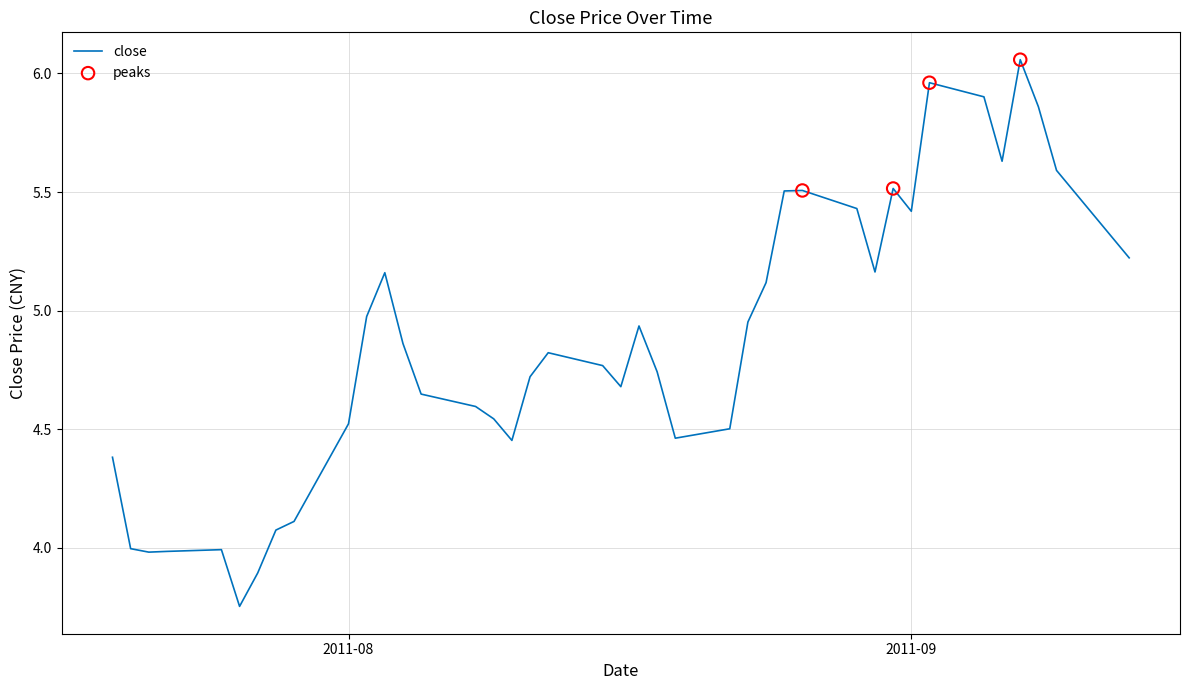

What is the difference between the maximum and minimum values?

2.3